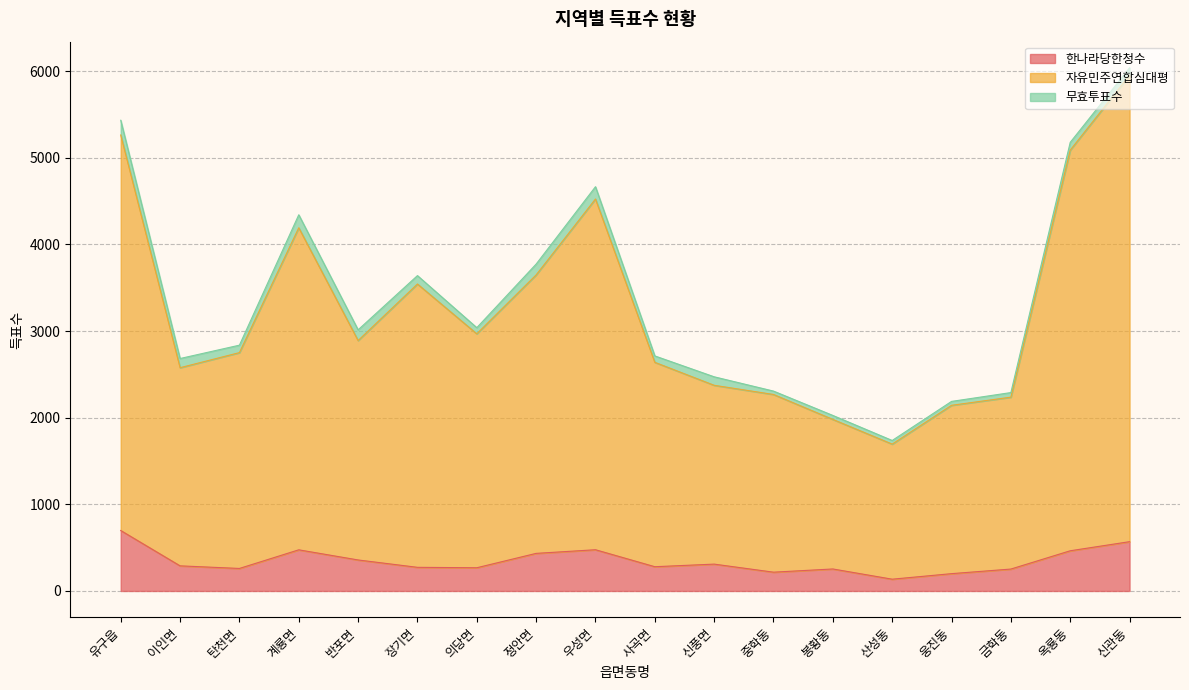

Which series has the largest total across all categories?

자유민주연합심대평